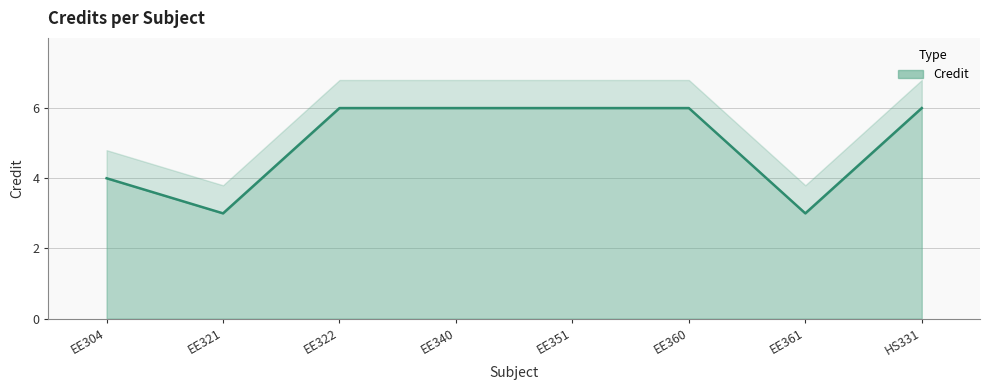

Is it true that the value at HS331 is 2?

False